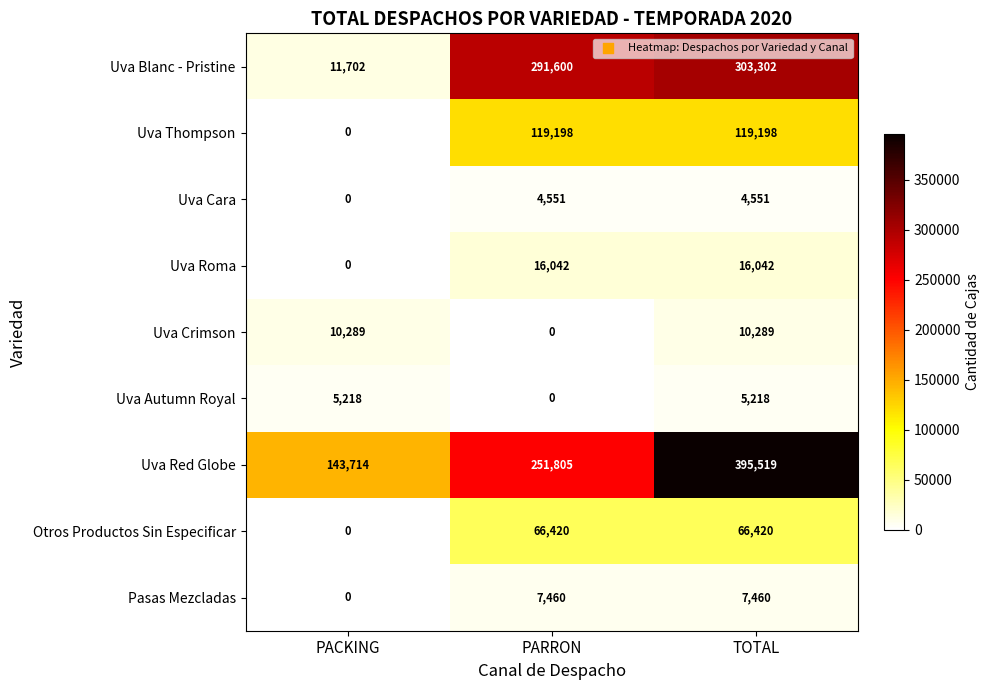

Reading left to right, list all the values displayed in this chart.

Uva Blanc - Pristine: PACKING=11702	PARRON=291600	TOTAL=303302
Uva Thompson: PACKING=0	PARRON=119198	TOTAL=119198
Uva Cara: PACKING=0	PARRON=4551	TOTAL=4551
Uva Roma: PACKING=0	PARRON=16042	TOTAL=16042
Uva Crimson: PACKING=10289	PARRON=0	TOTAL=10289
Uva Autumn Royal: PACKING=5218	PARRON=0	TOTAL=5218
Uva Red Globe: PACKING=143714	PARRON=251805	TOTAL=395519
Otros Productos Sin Especificar: PACKING=0	PARRON=66420	TOTAL=66420
Pasas Mezcladas: PACKING=0	PARRON=7460	TOTAL=7460